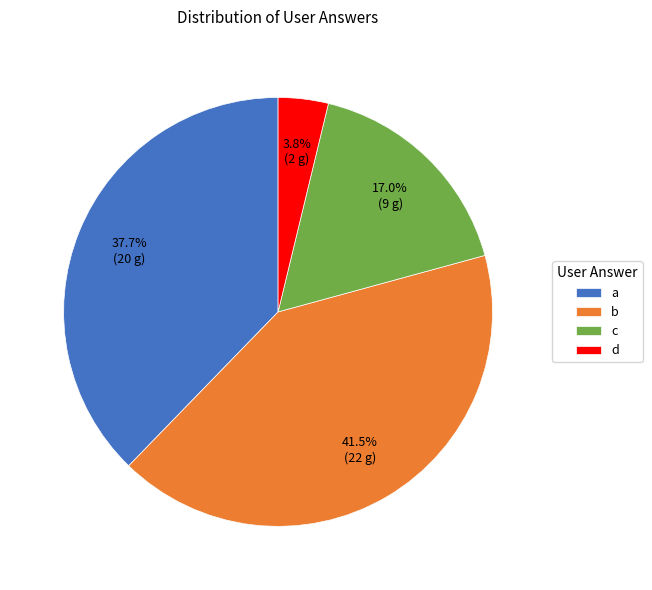

Is there a majority slice in this chart?

No